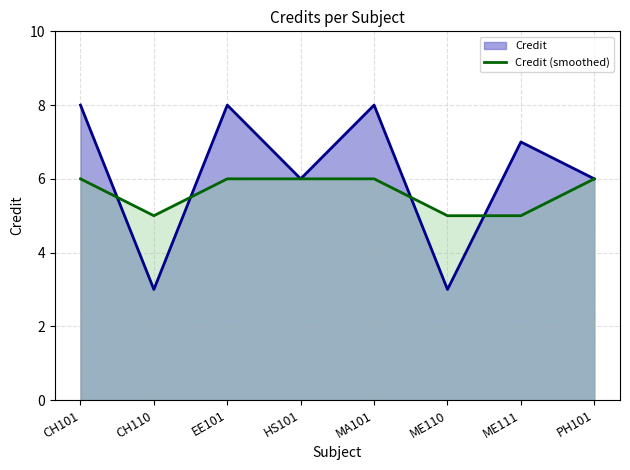

Does the chart display data point markers on the line(s)?

No